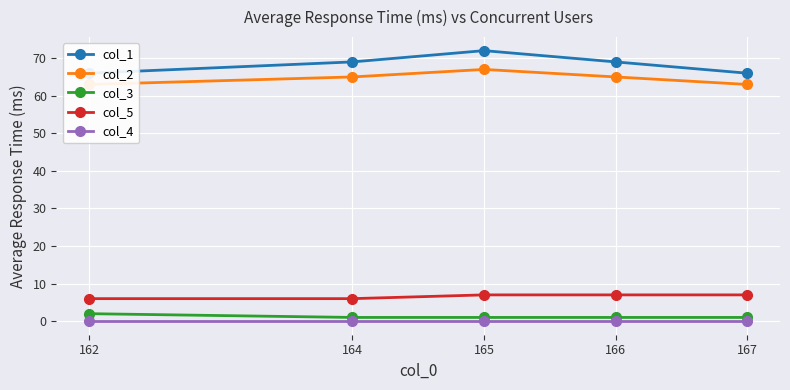

List the series in order of their peak value, highest first.

col_1, col_2, col_5, col_3, col_4